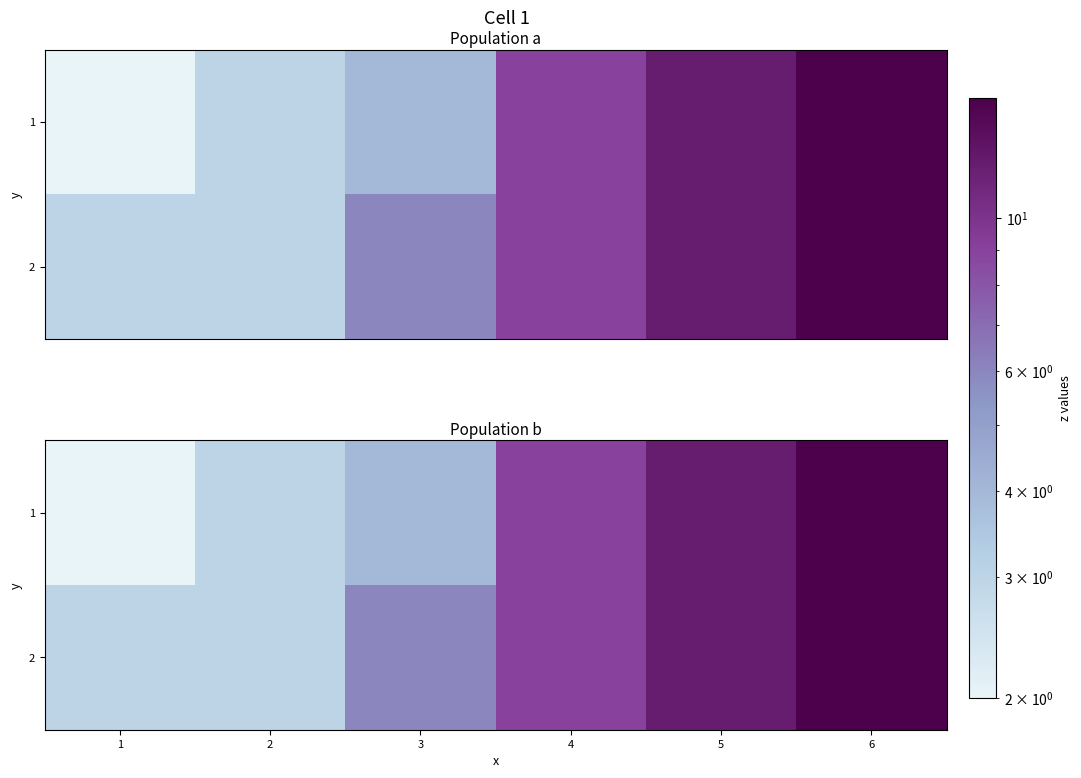

What is the spread (max minus min) of values at 3?

2